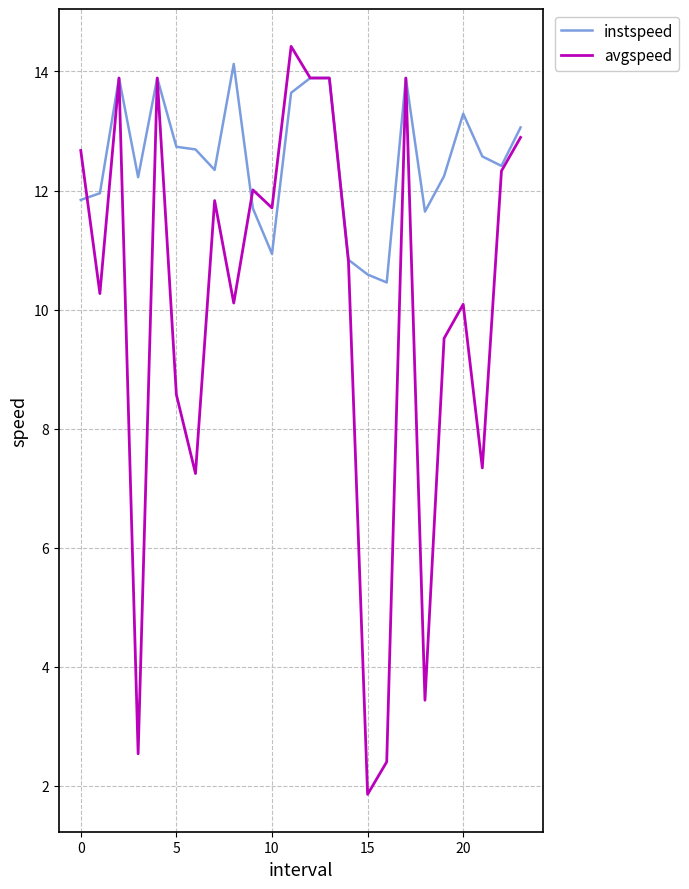

How many series are shown in this chart?

2